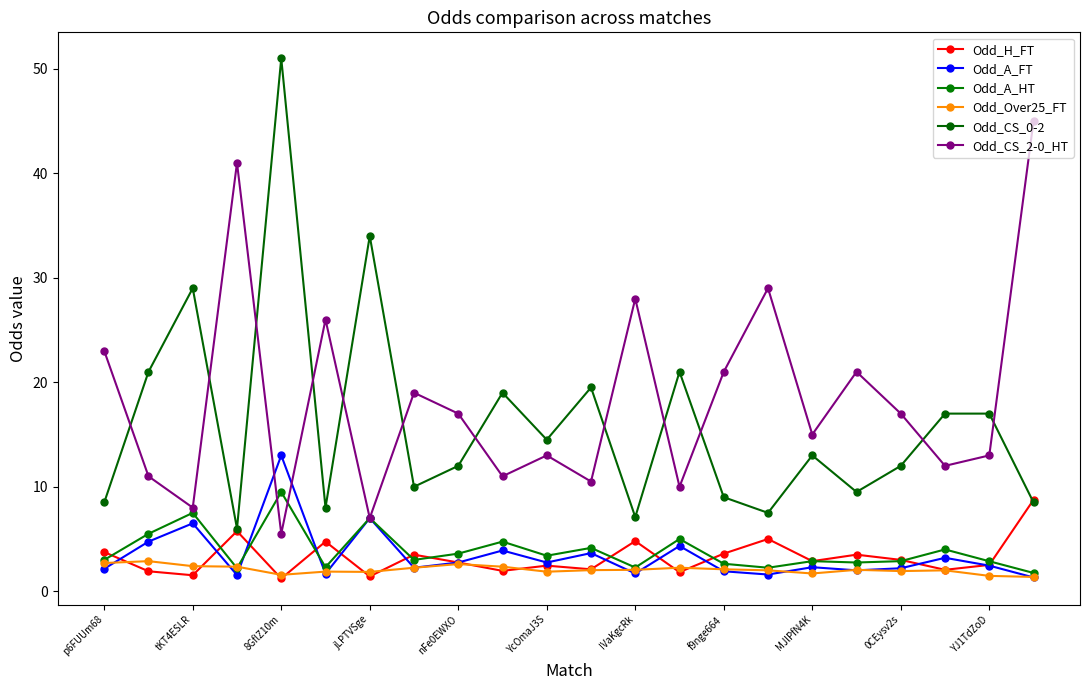

True or false: Odd_Over25_FT and Odd_A_FT intersect in this chart.

True